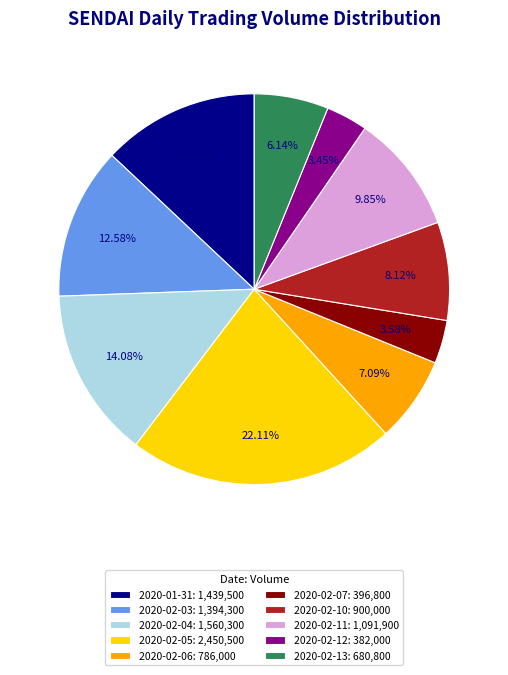

To the nearest percent, what is the average slice percentage?

10%